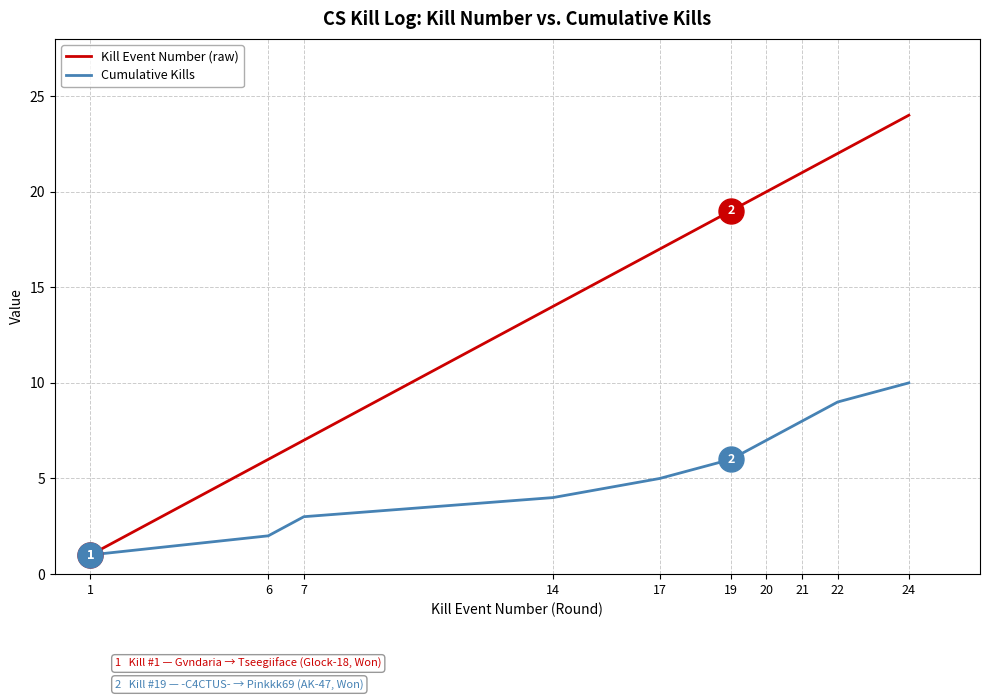

What is the difference between the maximum and minimum values in the Kill Event Number (raw) series?

23